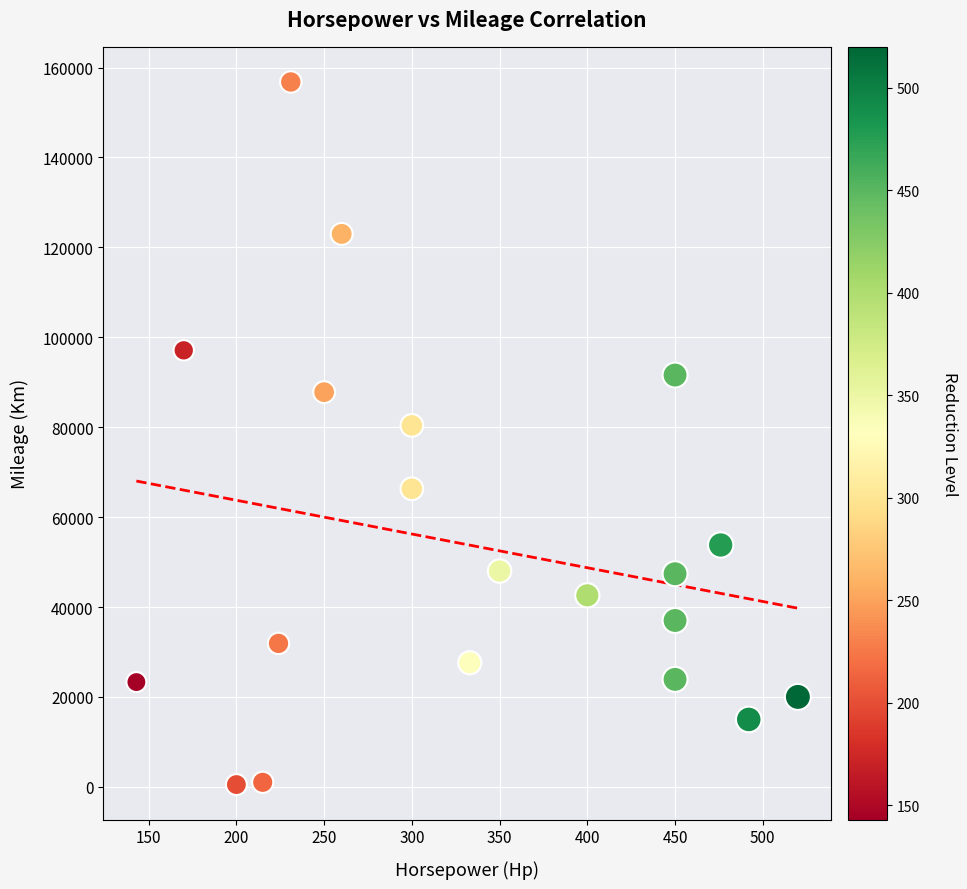

What is the range of X values (max minus min)?

377